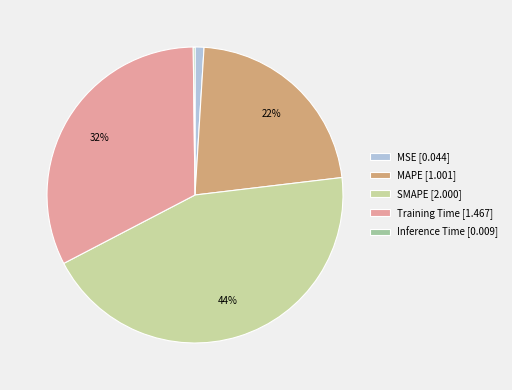

To the nearest percent, what is the average slice percentage?

20%